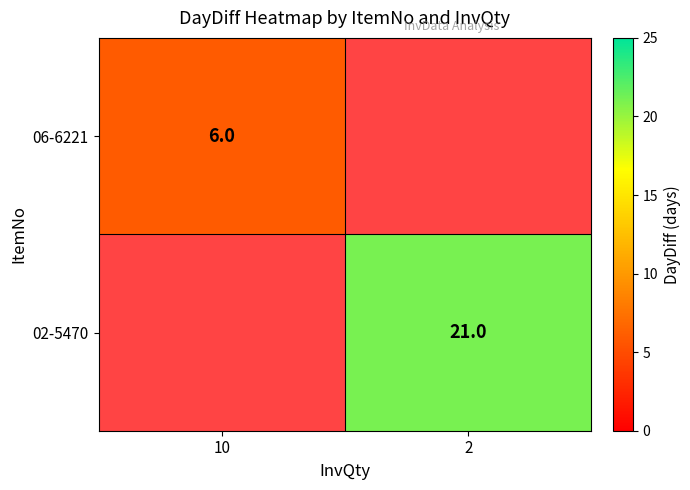

The 06-6221 series shows 9 at 10. True or false?

False